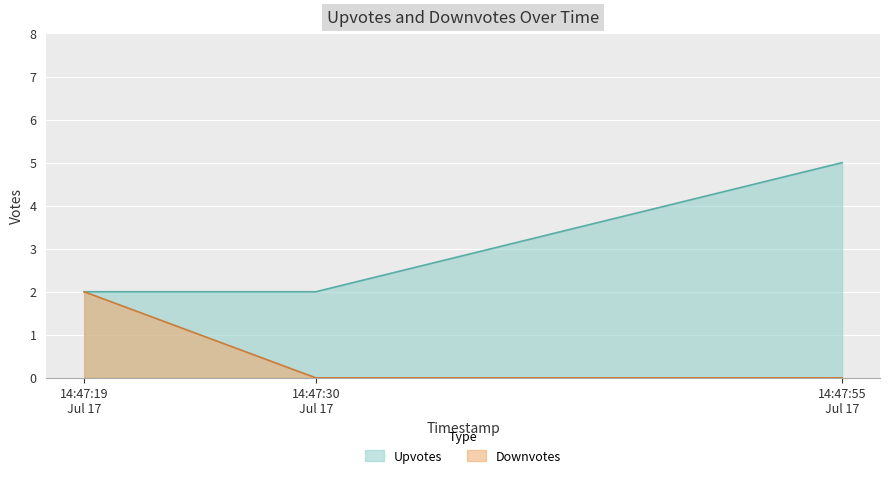

Count the number of data series in this chart.

2